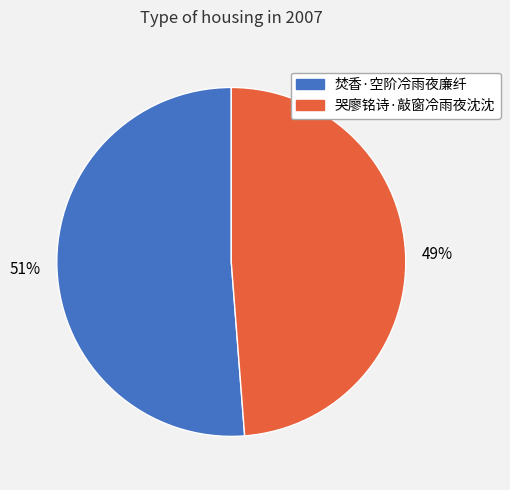

Is the sum of 哭廖铭诗·敲窗冷雨夜沈沈 and 焚香·空阶冷雨夜廉纤 greater than half?

Yes